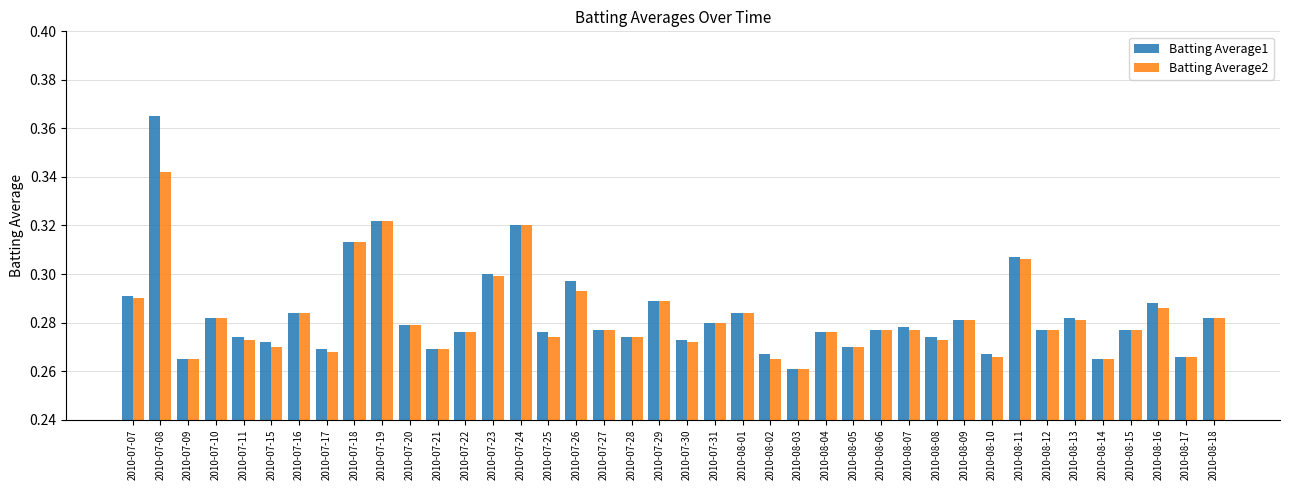

What is the sum of the Batting Average1 values at 2010-07-22 and 2010-08-11?

0.6